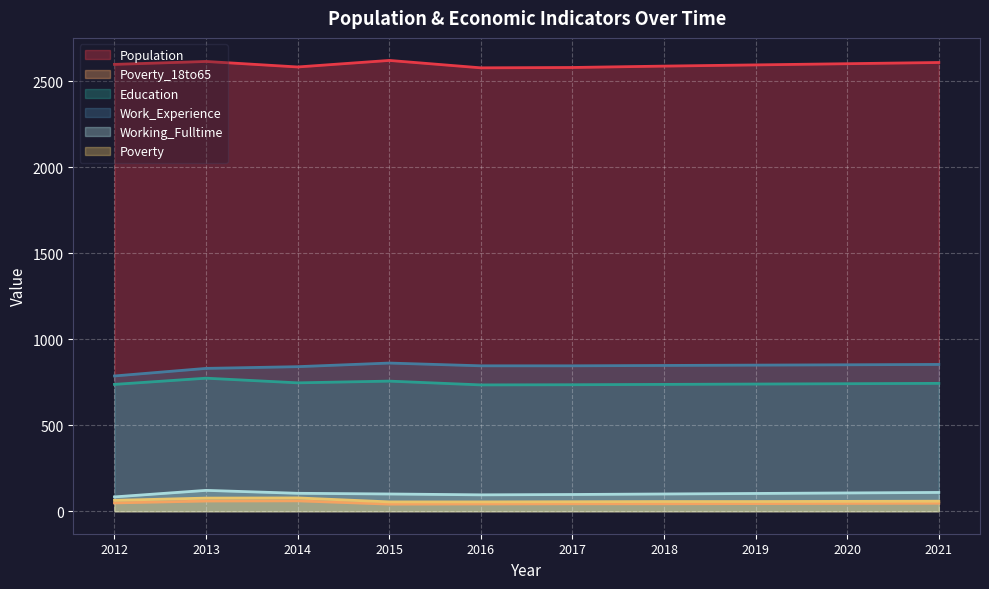

Read the Working_Fulltime value at 2018, to the nearest 10.

100